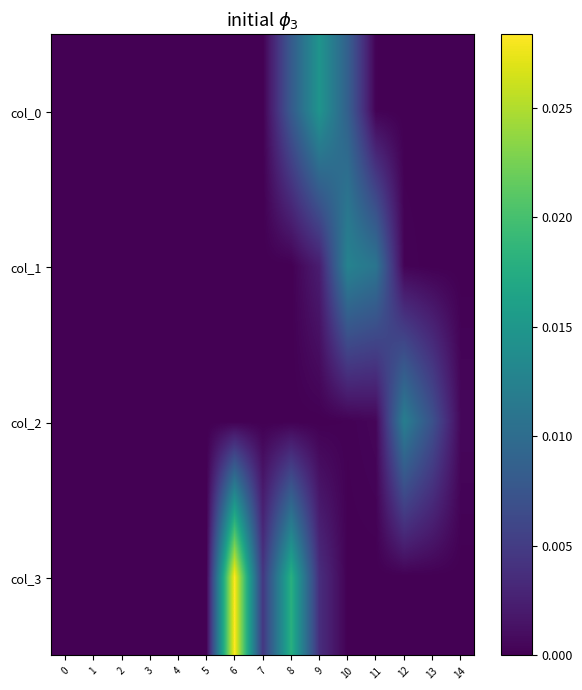

Which series has the largest total across all categories?

col_3